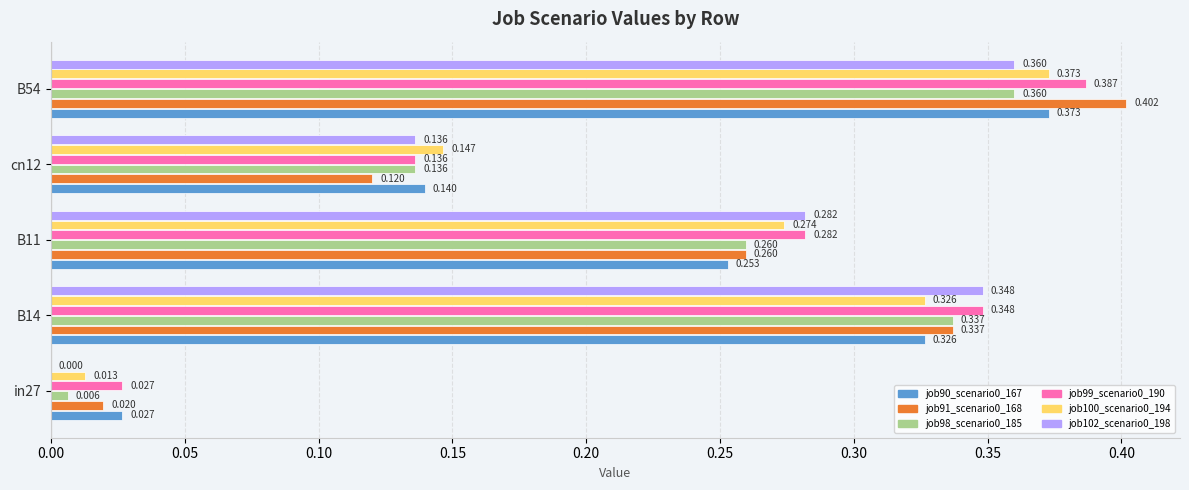

Is the value of job91_scenario0_168 at cn12 greater than the value of job102_scenario0_198 at B11?

No